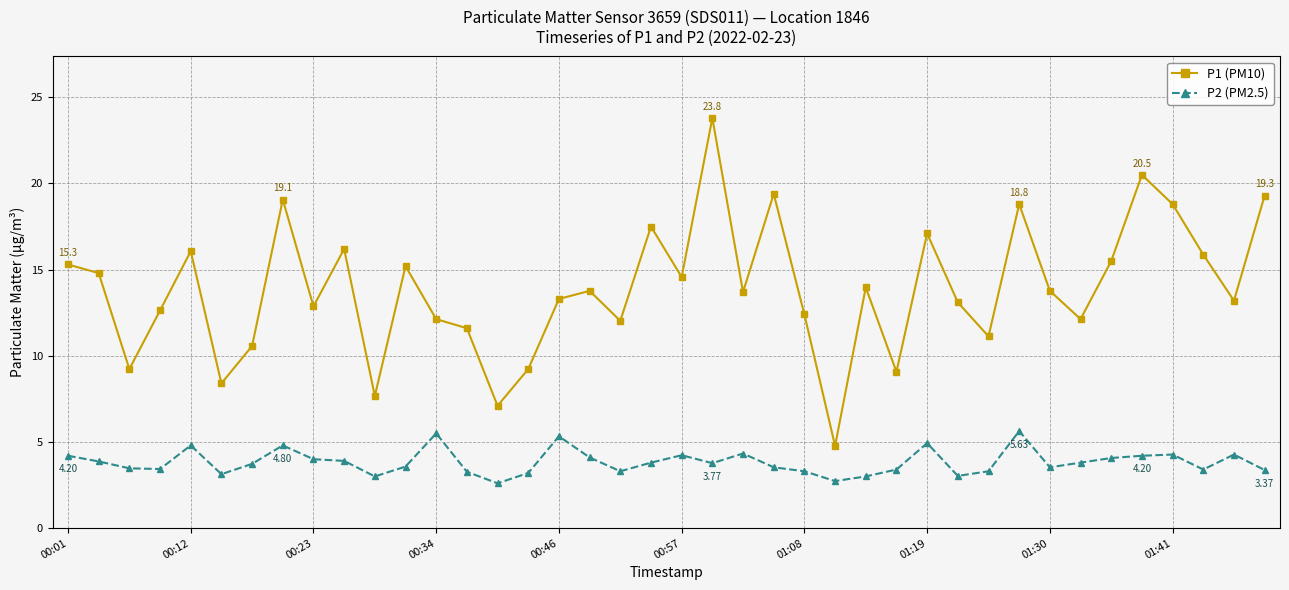

How many data points does each series have?

40